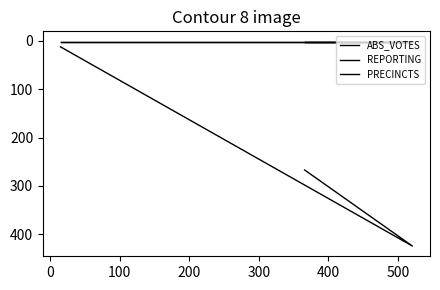

Rank the series at 100 from highest to lowest value.

ABS_VOTES, REPORTING, PRECINCTS